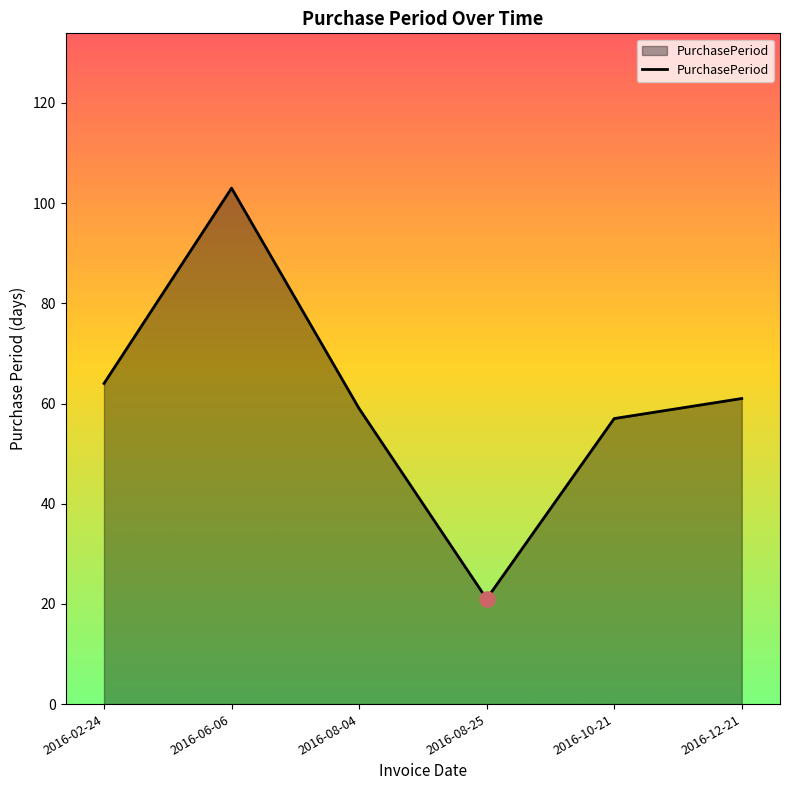

What is the ratio of the value at 2016-08-25 to the value at 2016-06-06?

0.2